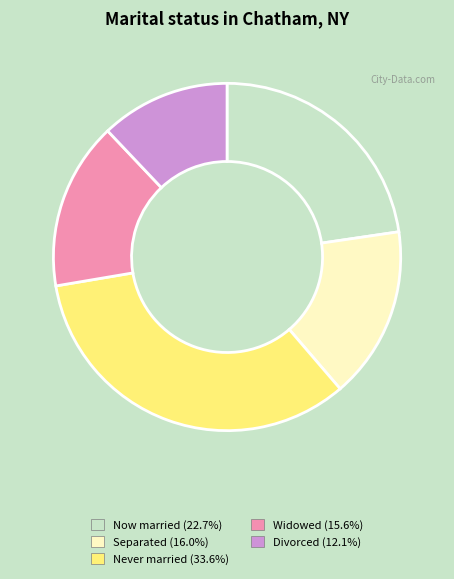

Is there any slice that represents more than half of the pie?

No